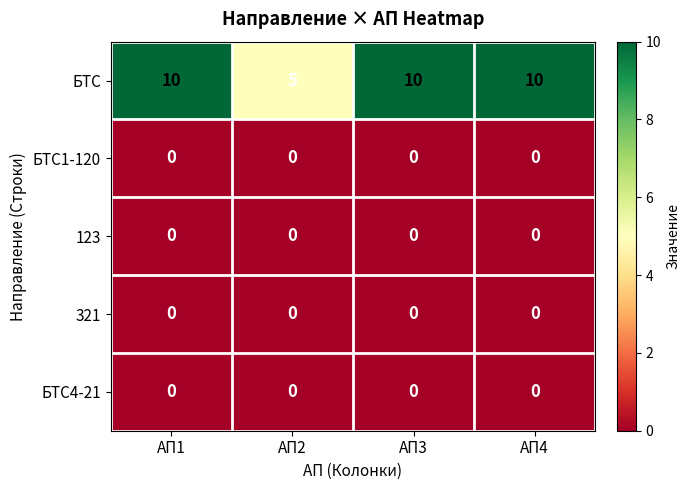

At how many categories does at least one series exceed 8?

3